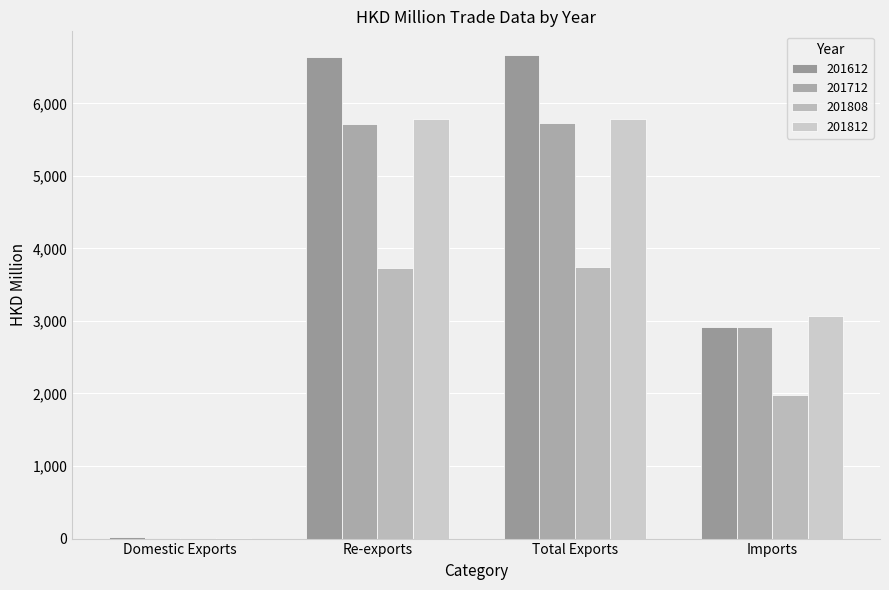

What is the maximum value for 201808?

3744.4